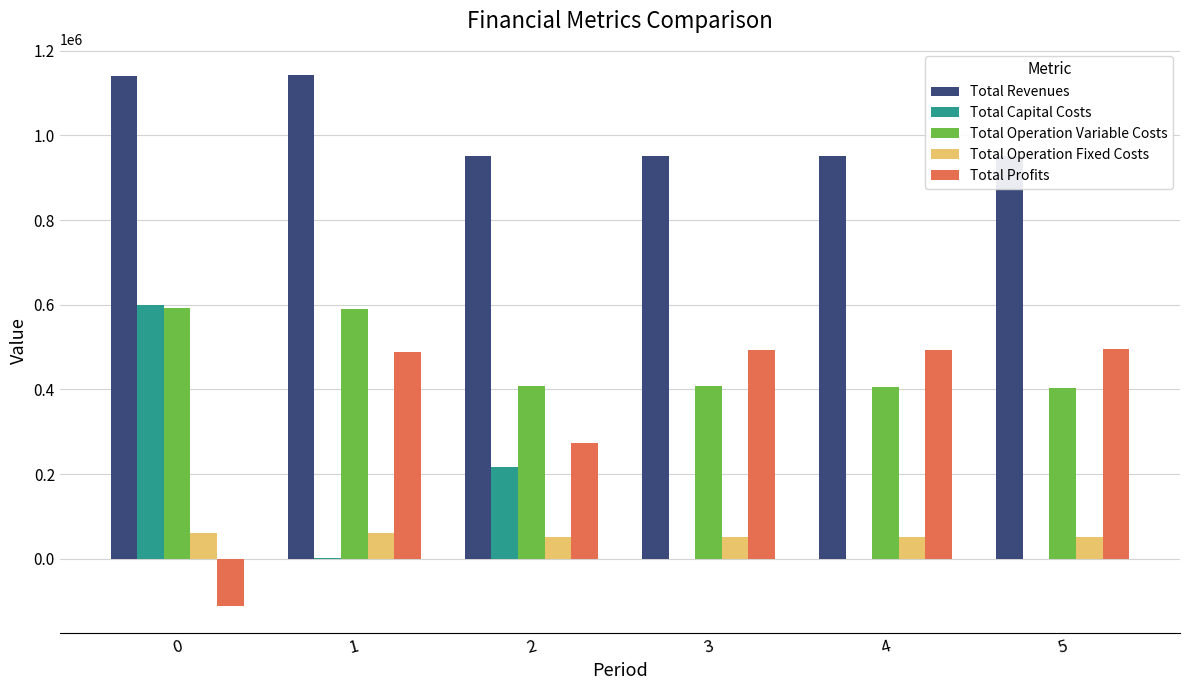

What is the difference between the Total Profits values at 4 and 5?

1669.7